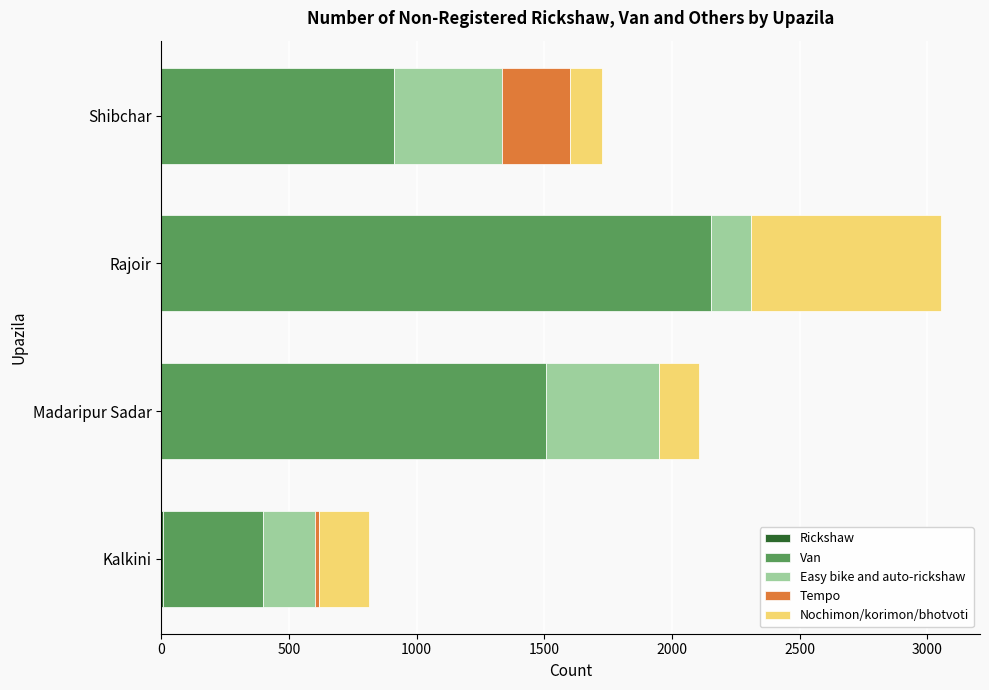

At which category is the sum across all series the highest?

Rajoir